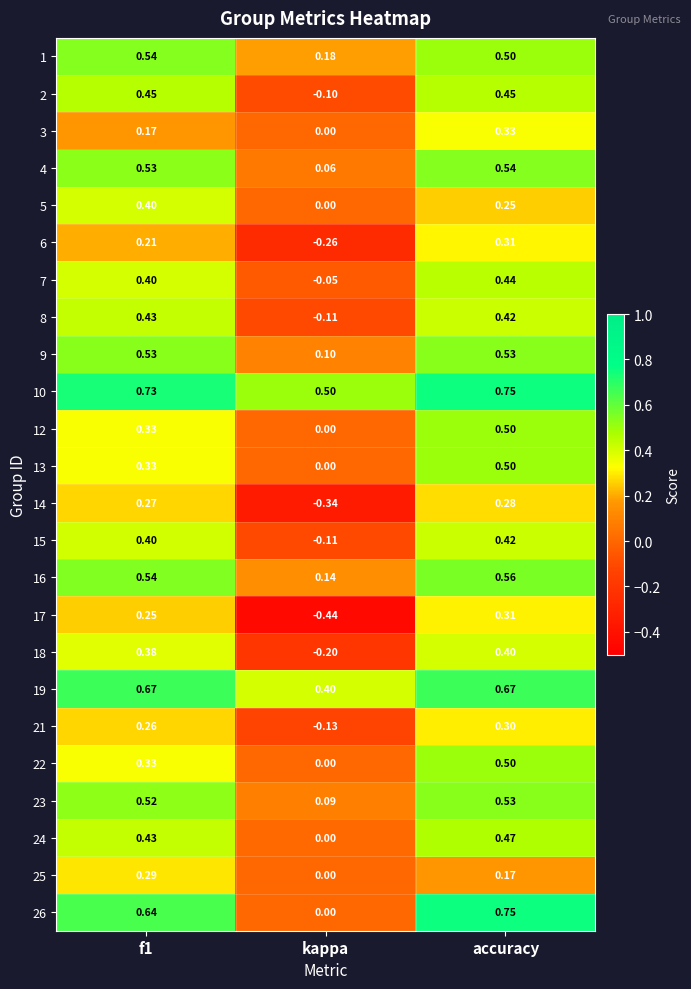

Which category has the lowest value in the 7 series?

kappa